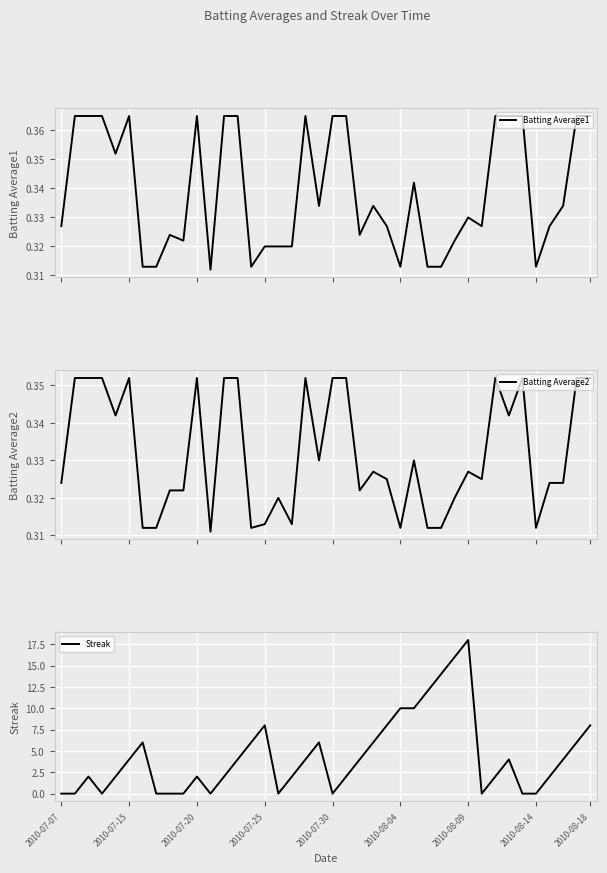

Count the Batting Average1 values in the range 0 to 1.

40